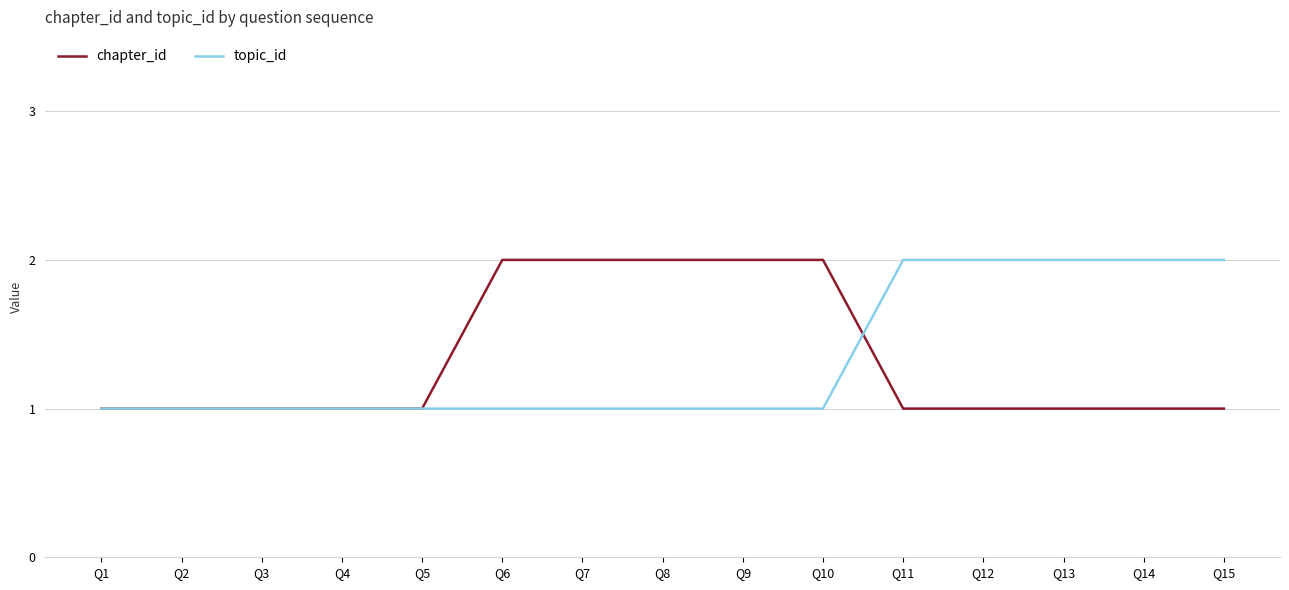

Reading left to right, extract all data points from this chart.

chapter_id: Q1=1	Q2=1	Q3=1	Q4=1	Q5=1	Q6=2	Q7=2	Q8=2	Q9=2	Q10=2	Q11=1	Q12=1	Q13=1	Q14=1	Q15=1
topic_id: Q1=1	Q2=1	Q3=1	Q4=1	Q5=1	Q6=1	Q7=1	Q8=1	Q9=1	Q10=1	Q11=2	Q12=2	Q13=2	Q14=2	Q15=2